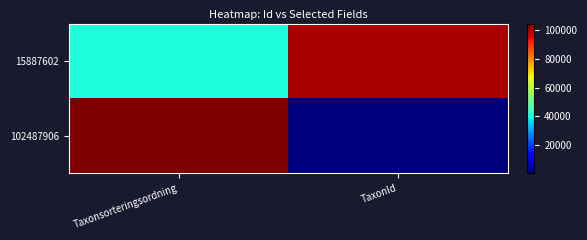

Reading left to right, transcribe all the data shown in this chart.

15887602: Taxonsorteringsordning=40474	TaxonId=100636
102487906: Taxonsorteringsordning=104643	TaxonId=245